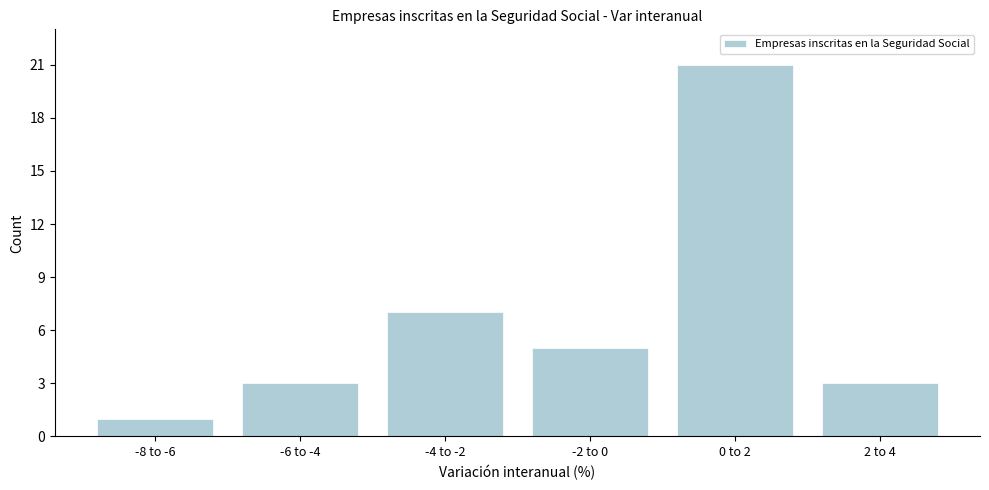

Reading left to right, extract all data points from this chart.

1	3	7	5	21	3